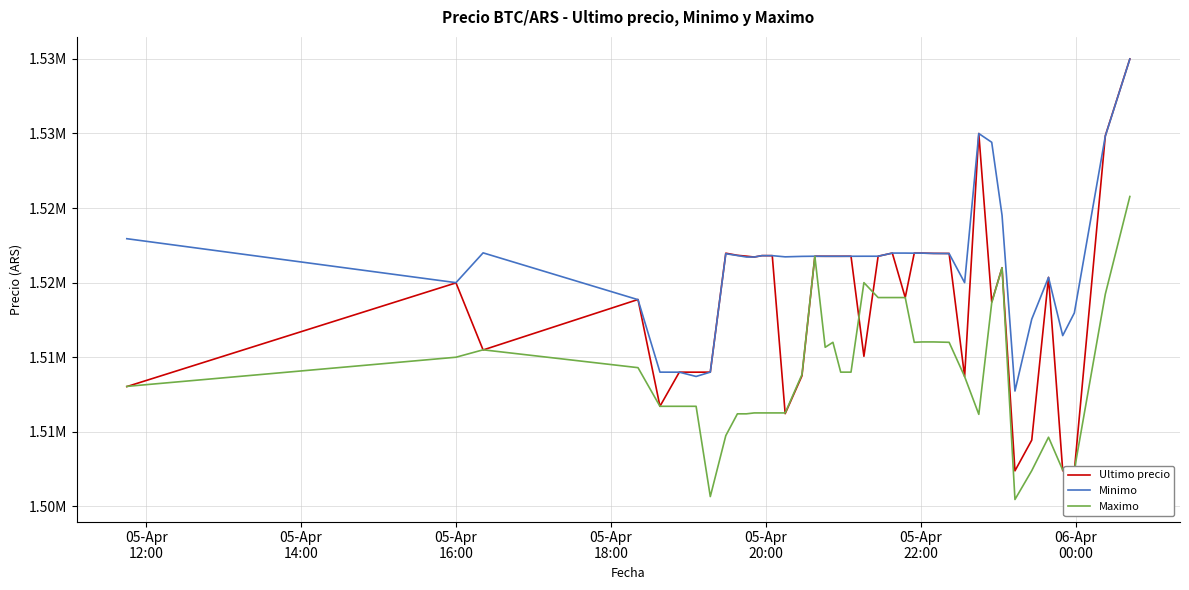

At how many categories does at least one series exceed 1516753?

34